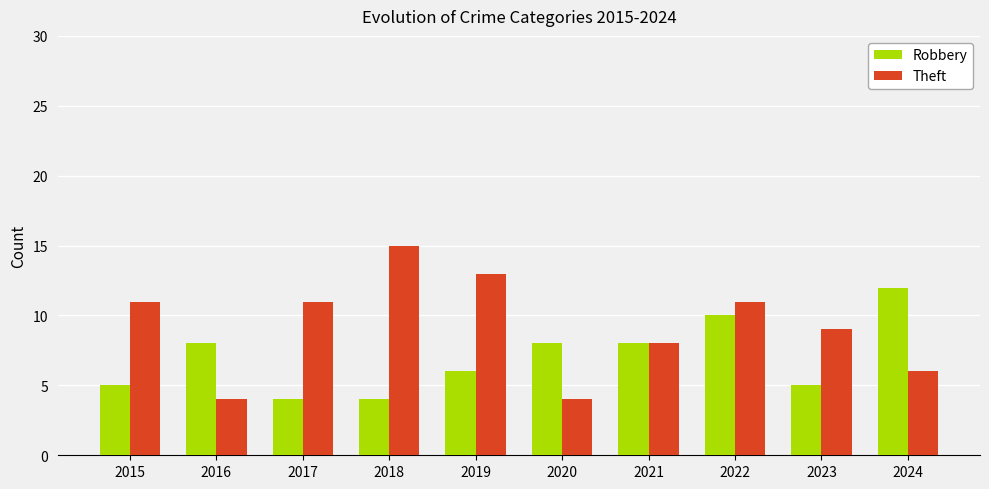

Reading left to right, what are all the values shown in this chart?

Robbery: 2015=5	2016=8	2017=4	2018=4	2019=6	2020=8	2021=8	2022=10	2023=5	2024=12
Theft: 2015=11	2016=4	2017=11	2018=15	2019=13	2020=4	2021=8	2022=11	2023=9	2024=6